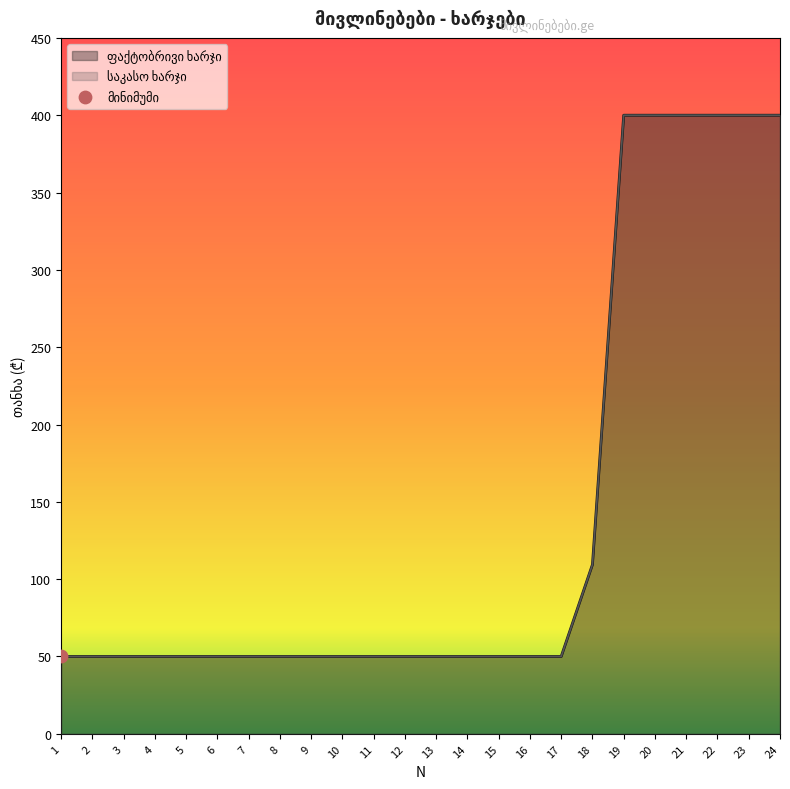

Which series contains the lowest Y value?

ფაქტობრივი ხარჯი